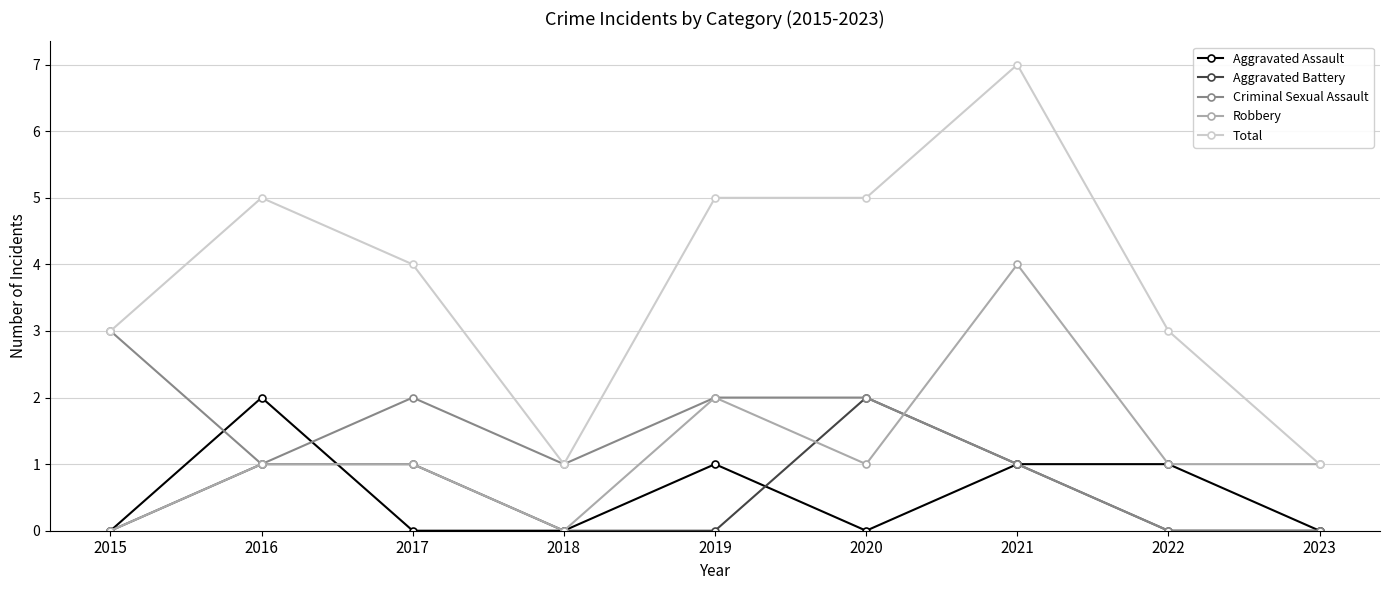

What is the difference between the highest and lowest values at 2015?

3